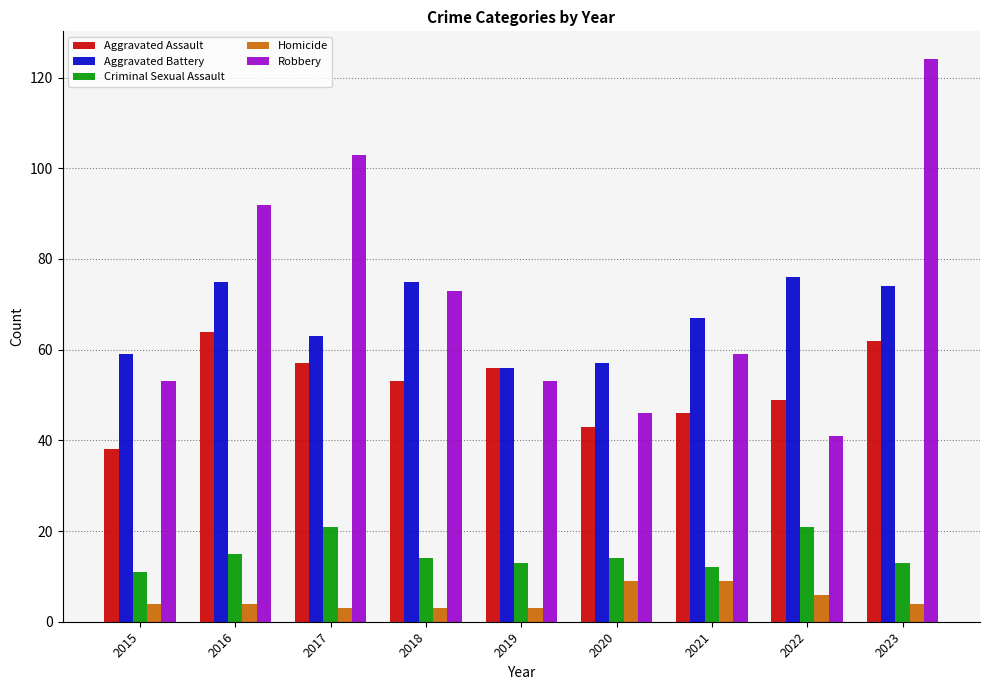

How many groups of bars are there?

9